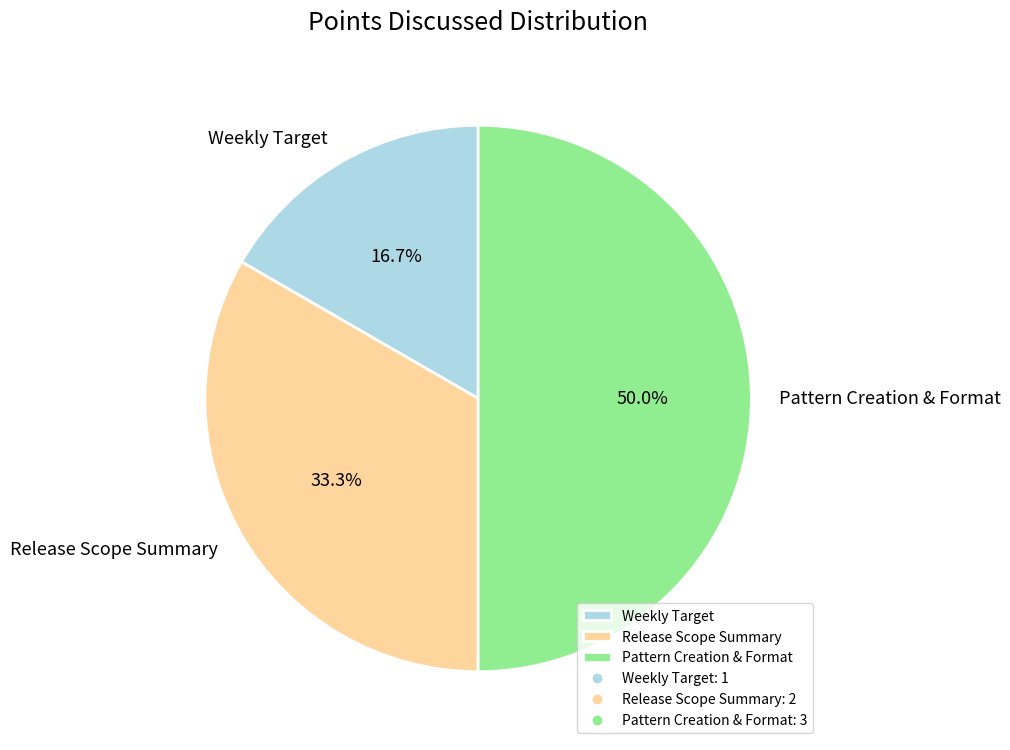

To the nearest percent, what is the combined percentage of Release Scope Summary and Pattern Creation & Format?

83%